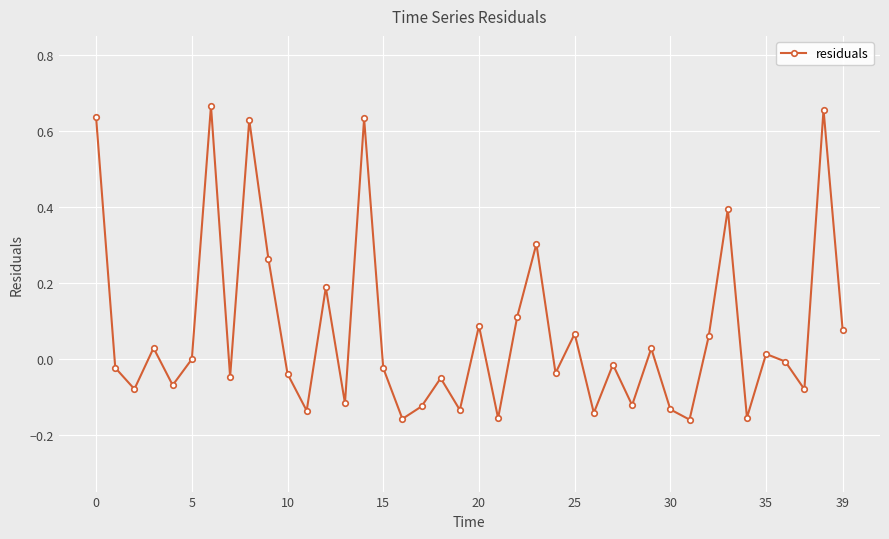

How many data points does each series have?

40